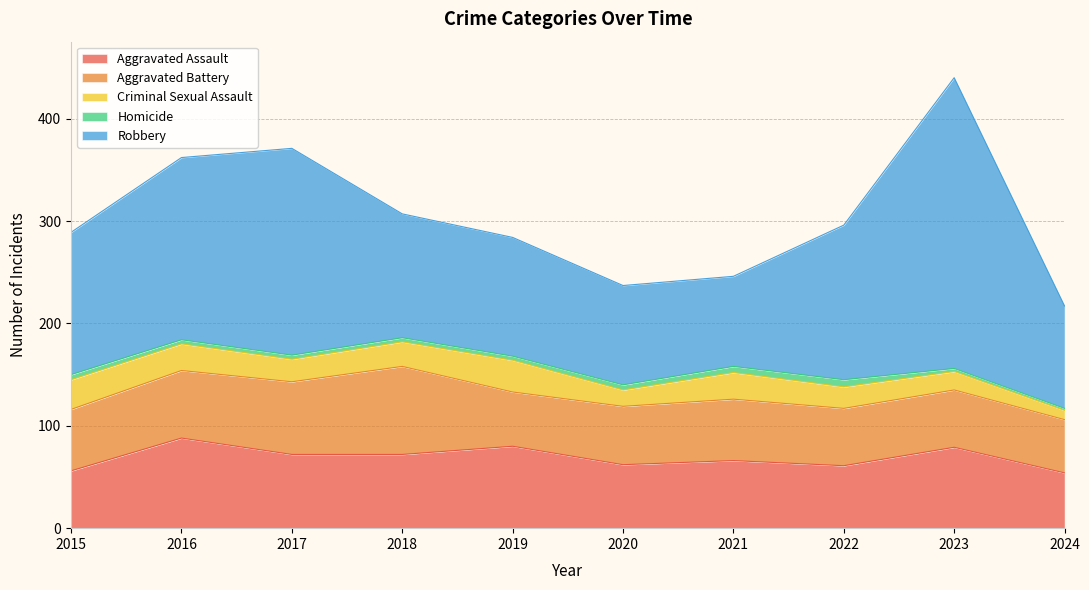

Which label corresponds to the smallest value in the chart?

2024